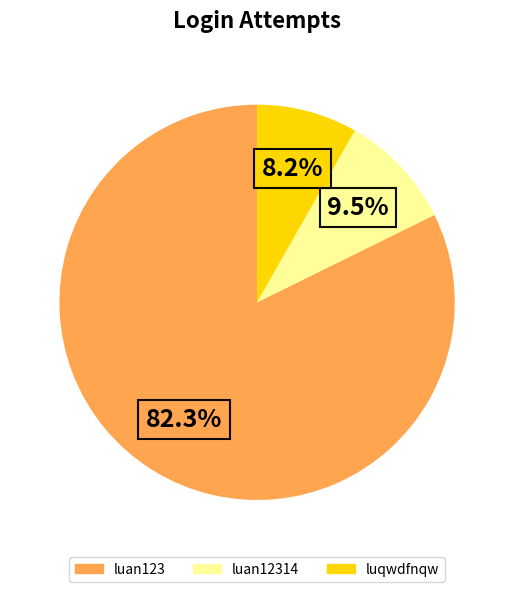

How many segments does this pie chart have?

3